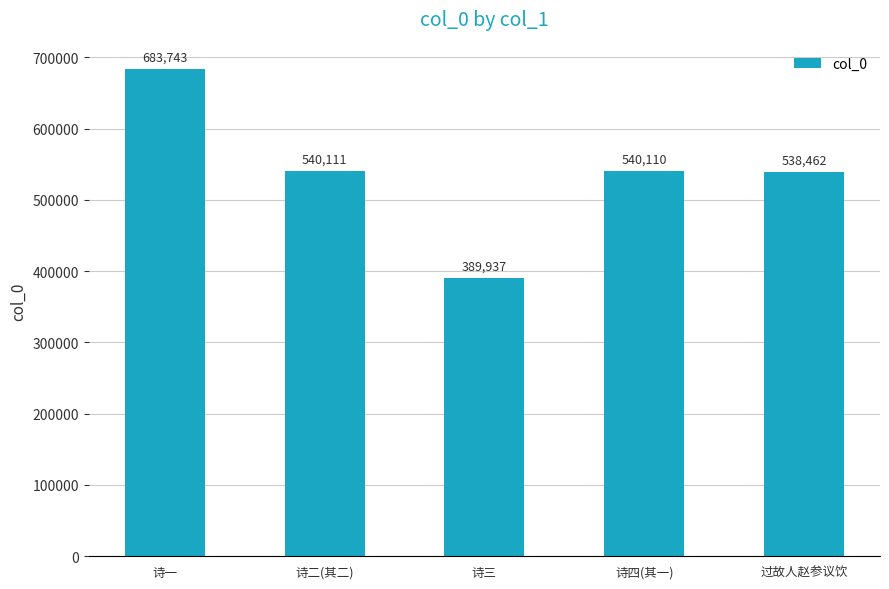

What is the value of the 5th bar from the left?

538462